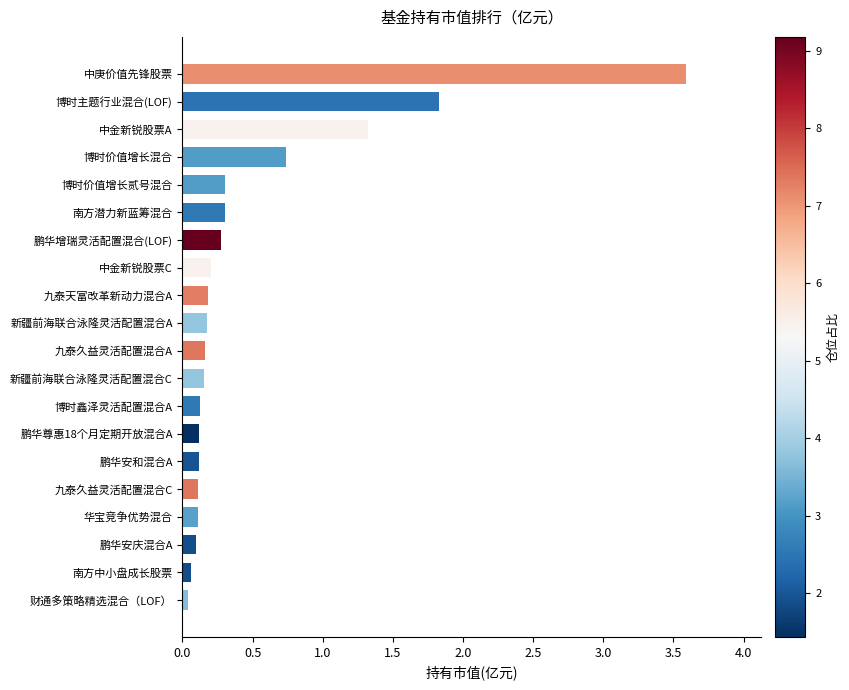

What is the approximate value at 中庚价值先锋股票?

3.6